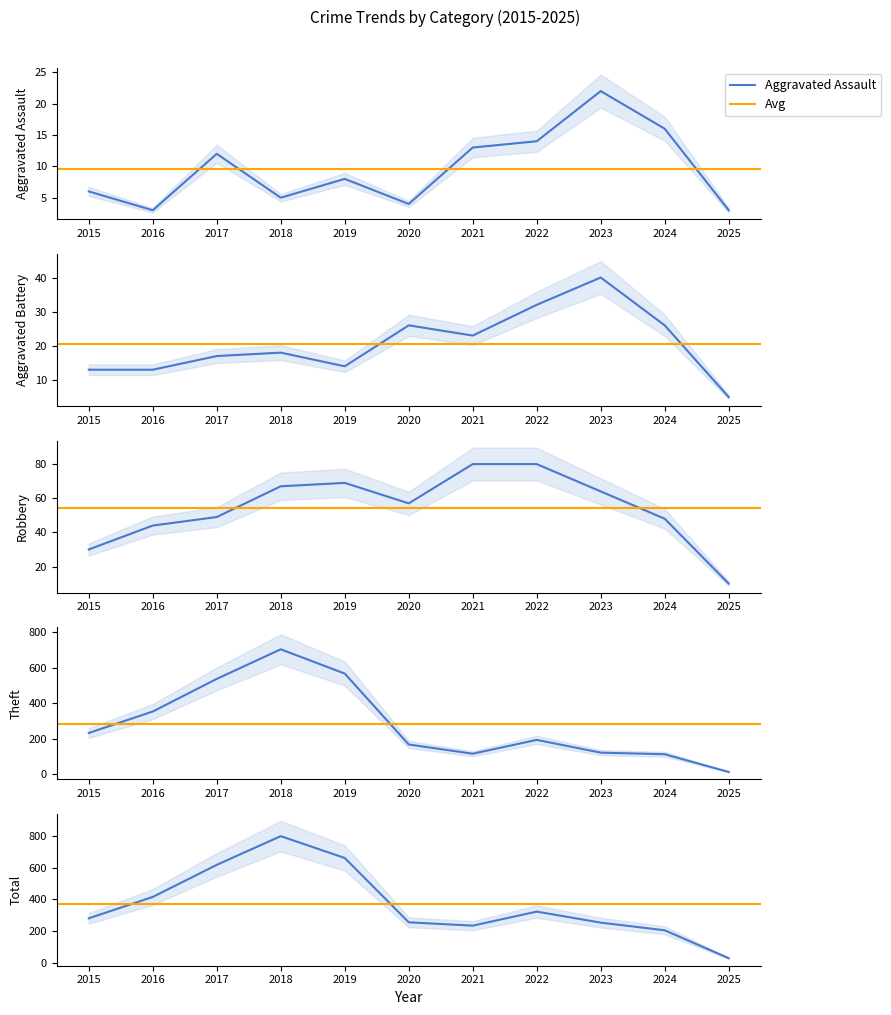

At which label is Aggravated Battery closest to 22?

2021